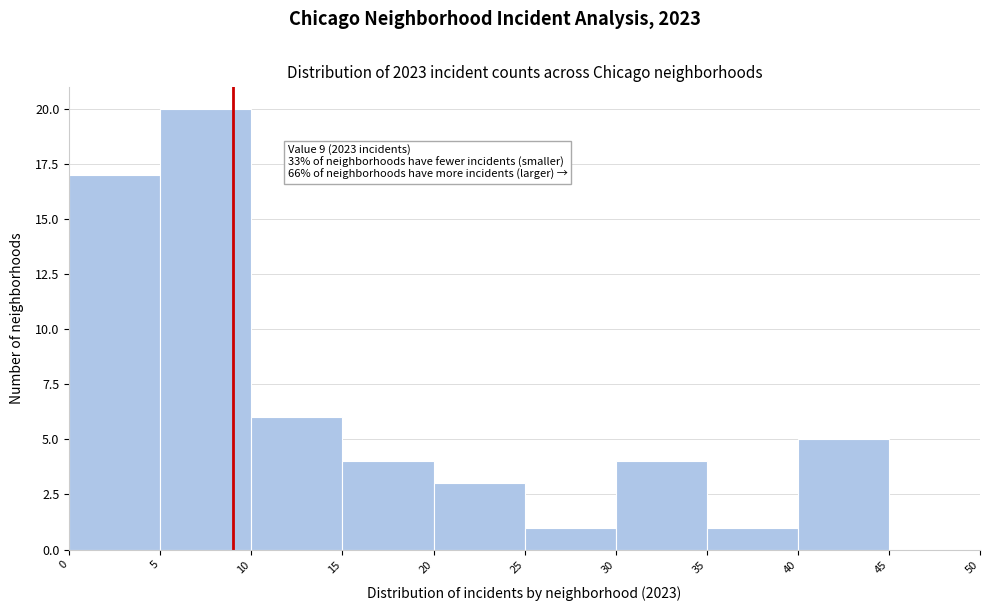

Which range on the x-axis has the tallest bar?

5 to 10